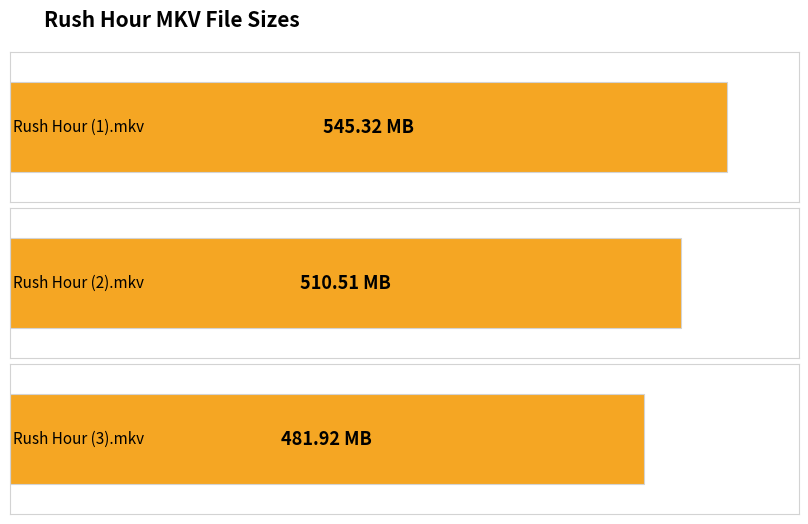

What is the label of the 2nd bar from the right?

Rush Hour (2).mkv